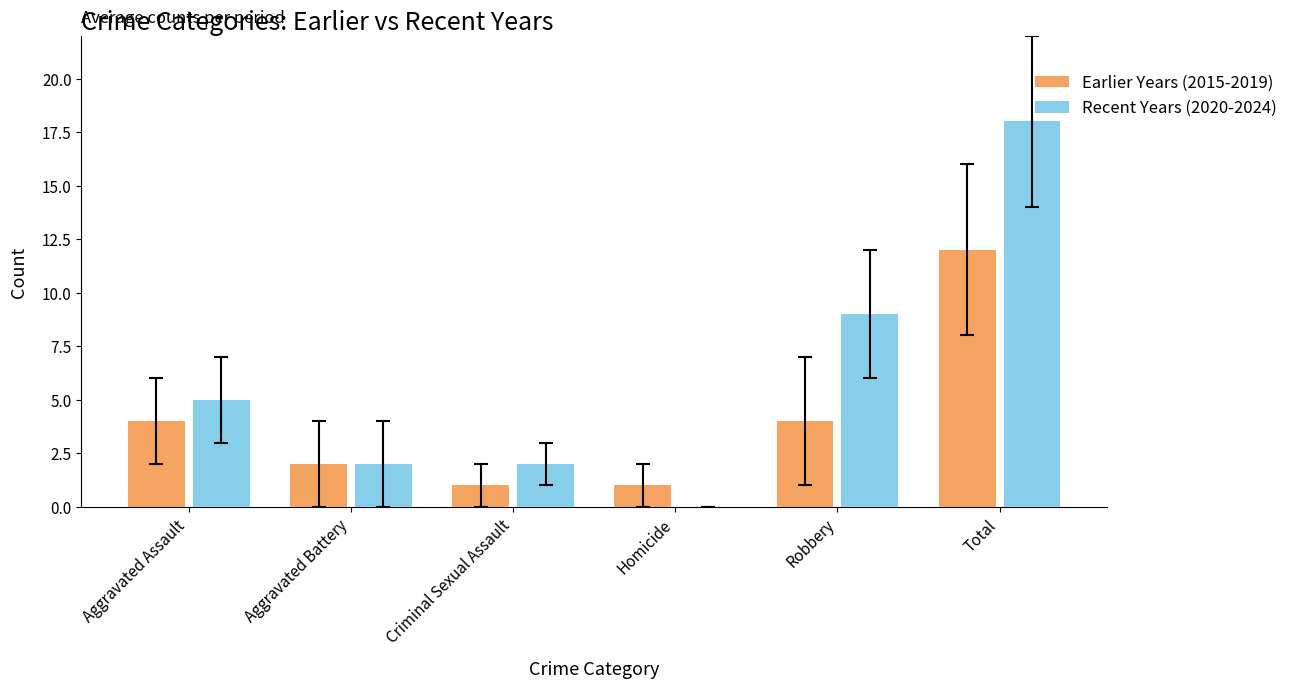

Reading left to right, what are all the values shown in this chart?

Earlier Years (2015-2019): 4	2	1	1	4	12
Recent Years (2020-2024): 5	2	2	0	9	18